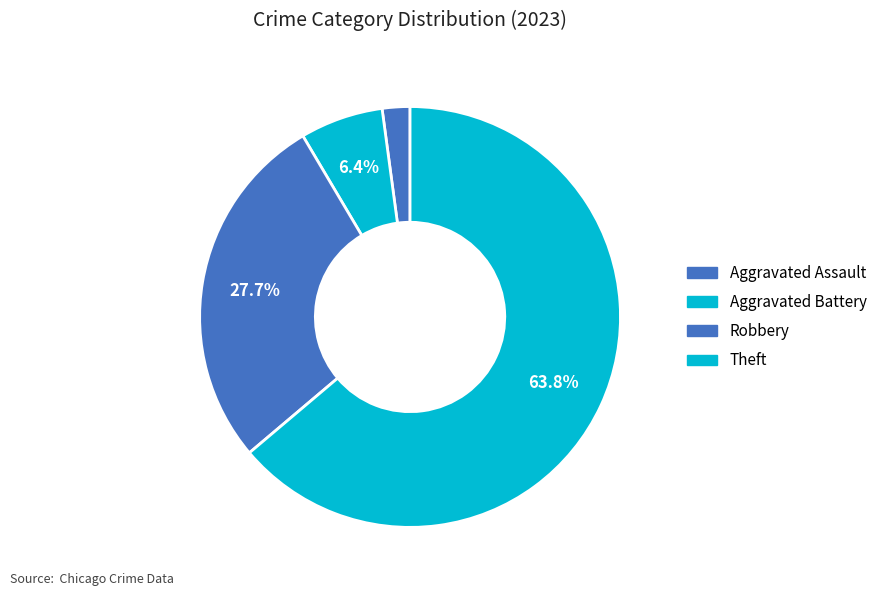

What is the largest slice in the pie chart?

Theft